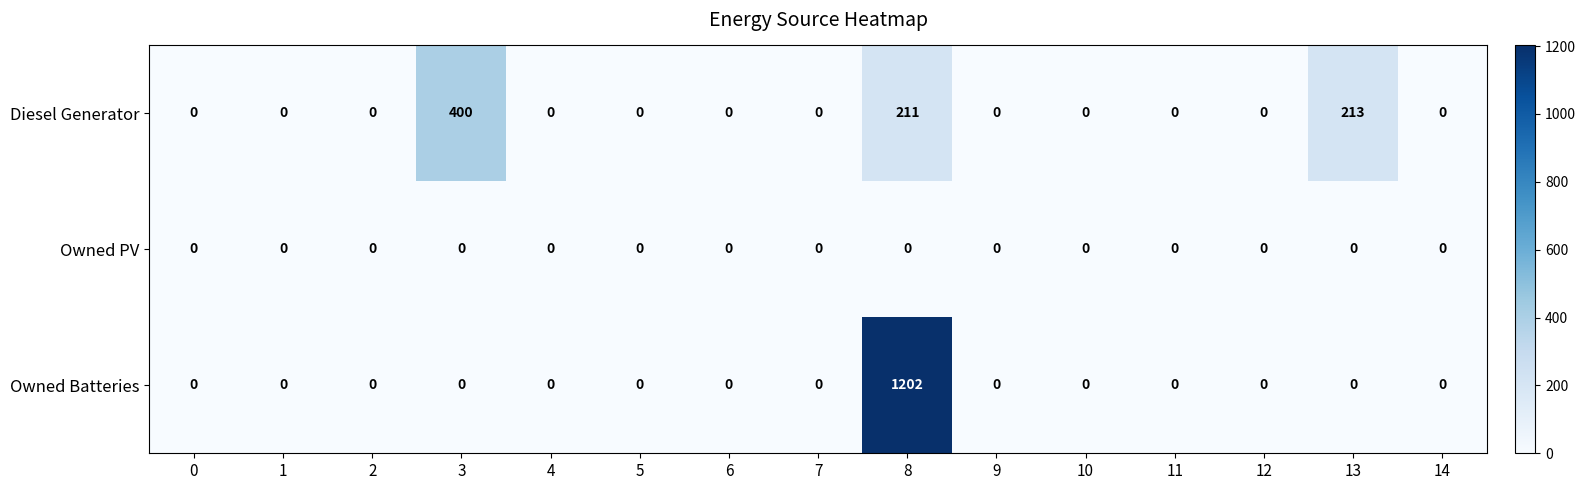

At which category is the sum across all series the highest?

8